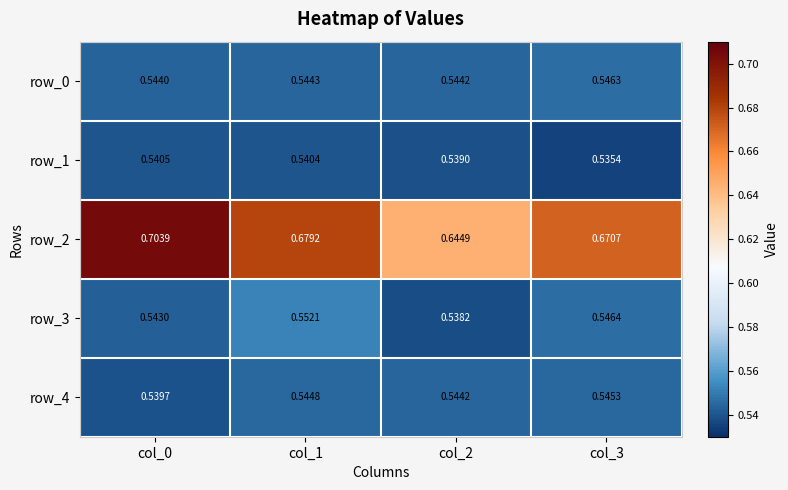

At which category is the sum across all series the highest?

col_0